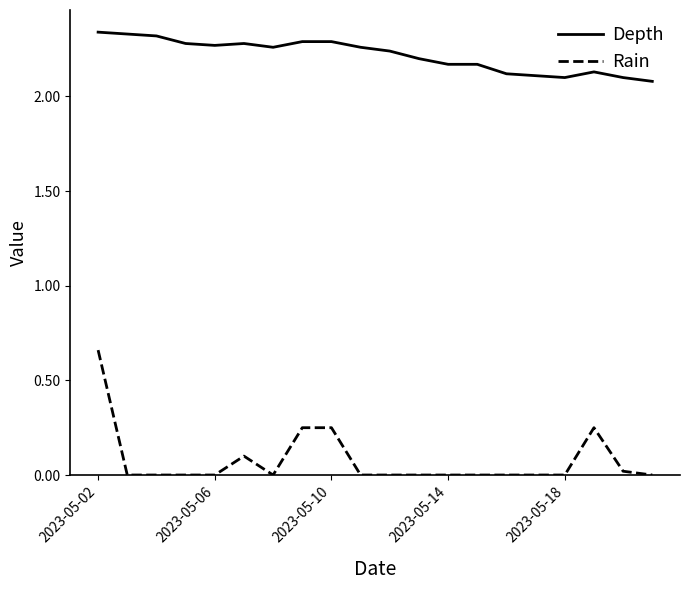

Which series has the largest range (max minus min)?

Rain